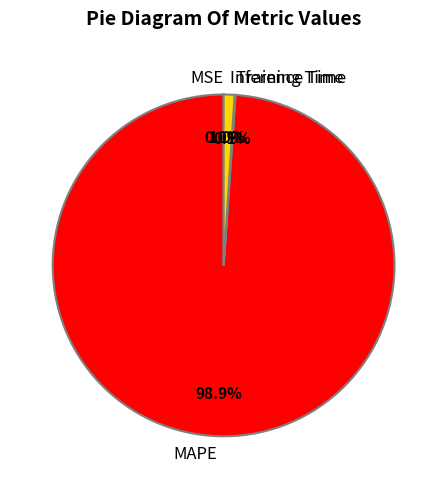

To the nearest percent, what is the difference between the largest and smallest slice percentages?

99%